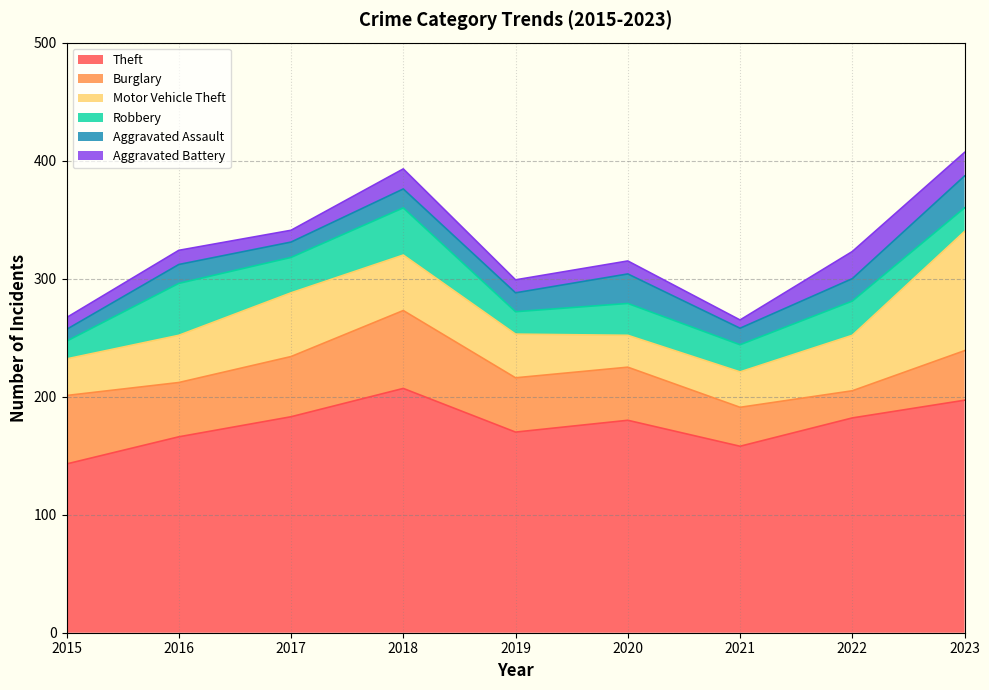

True or false: Aggravated Battery and Motor Vehicle Theft cross at least once.

False